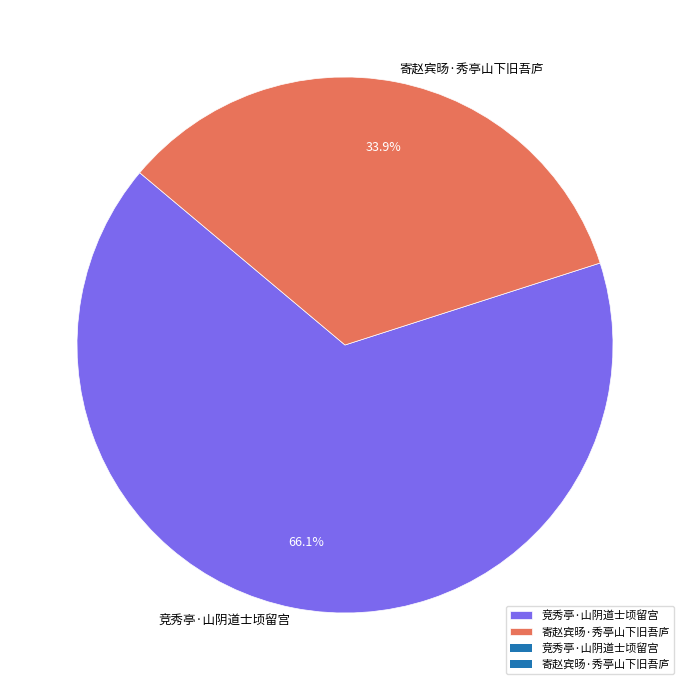

To the nearest percent, what percentage of the pie is 竞秀亭·山阴道士顷留宫?

66%